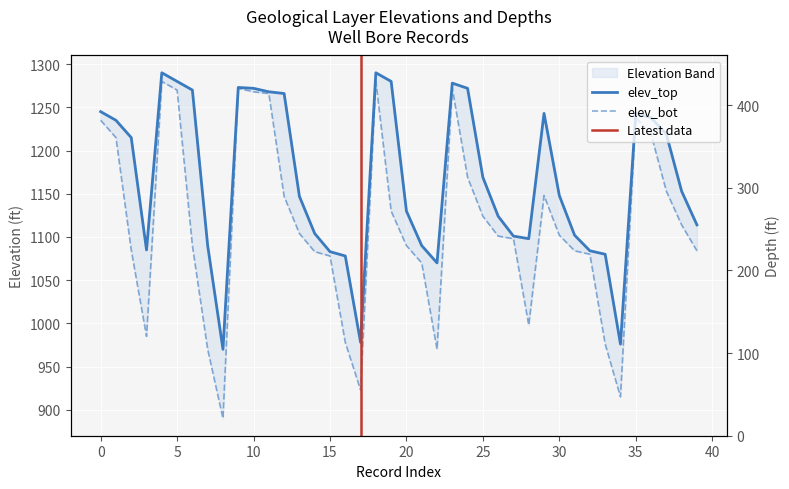

Which series has the largest total across all categories?

elev_top